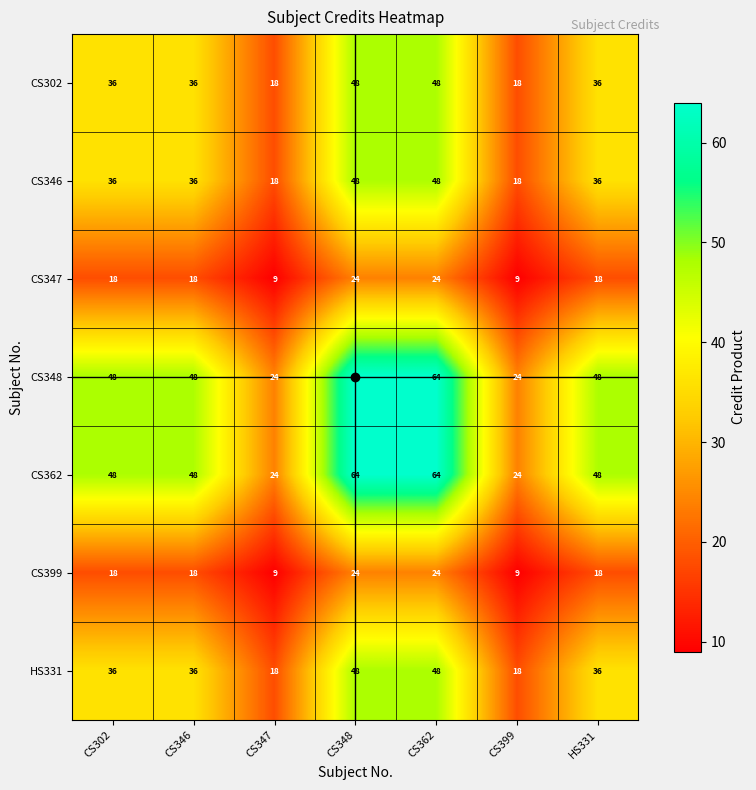

At how many categories does at least one series exceed 18?

7